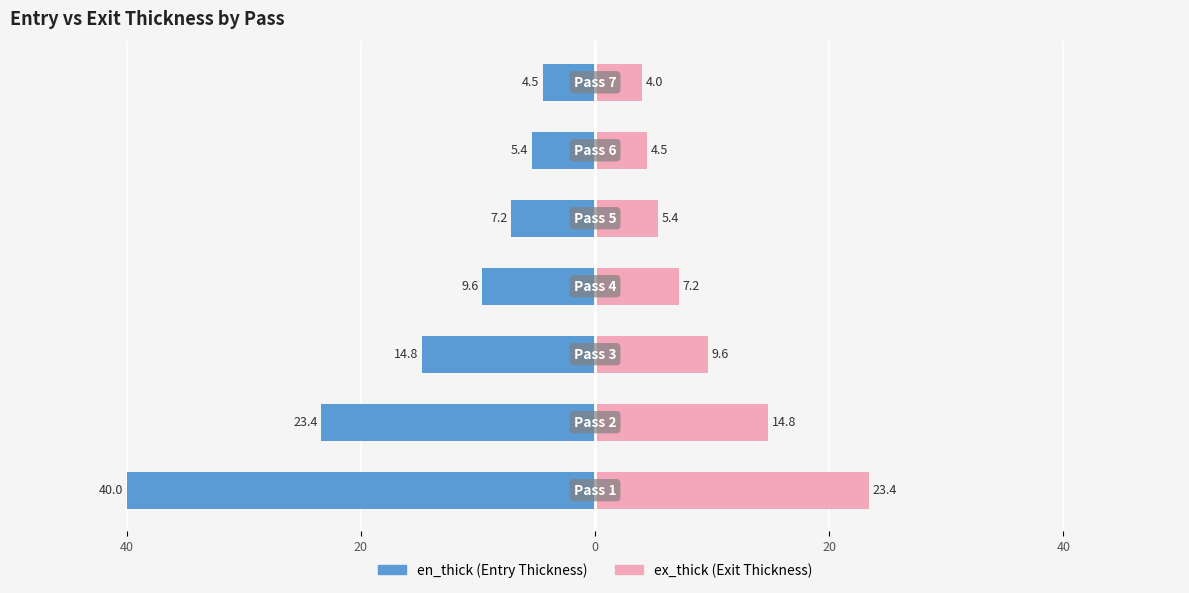

At how many categories does at least one series exceed -11?

7